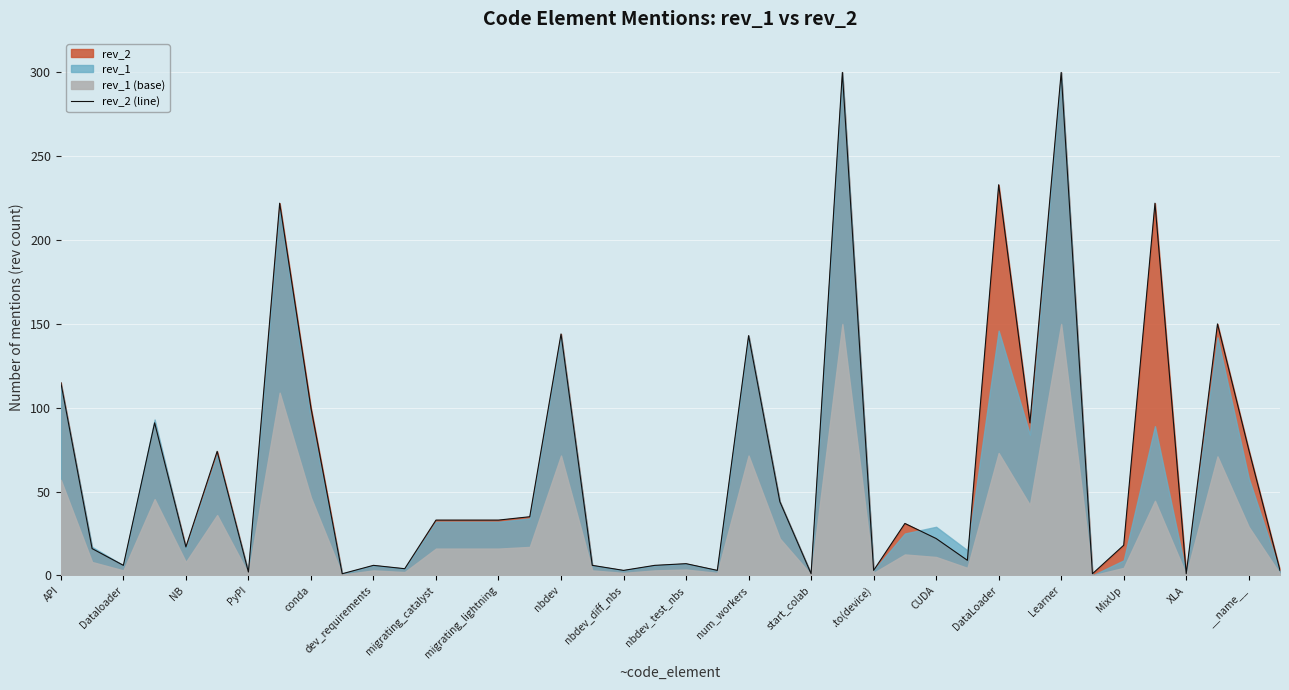

How many points are lower than both their immediate neighbors (excluding endpoints)?

13